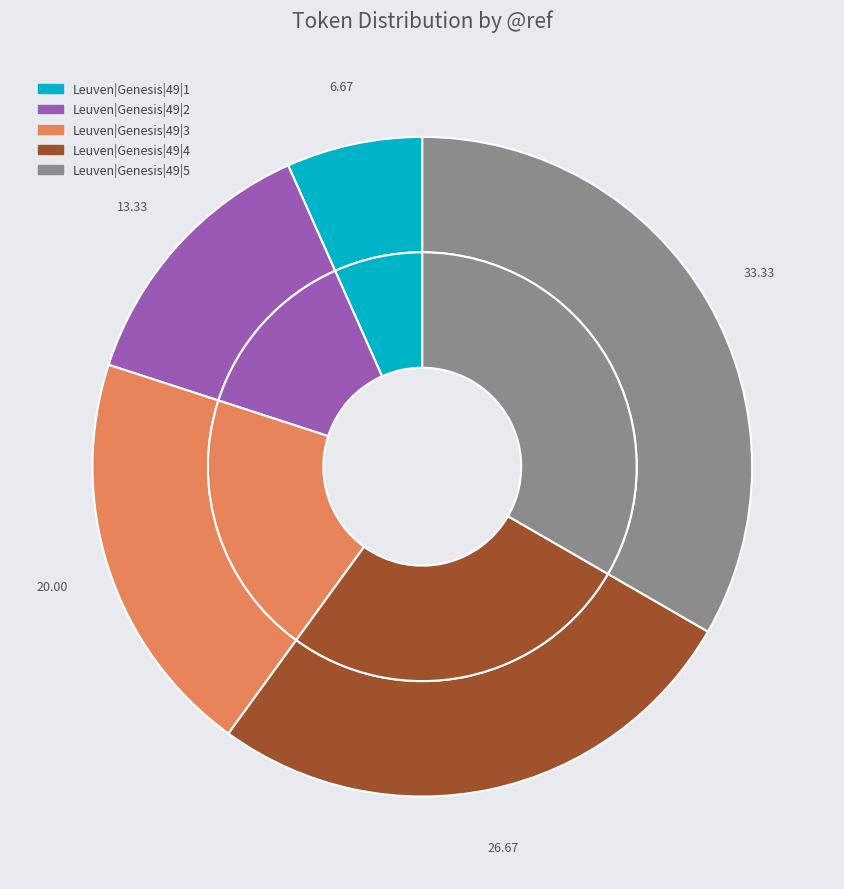

Is there any slice that represents more than half of the pie?

No